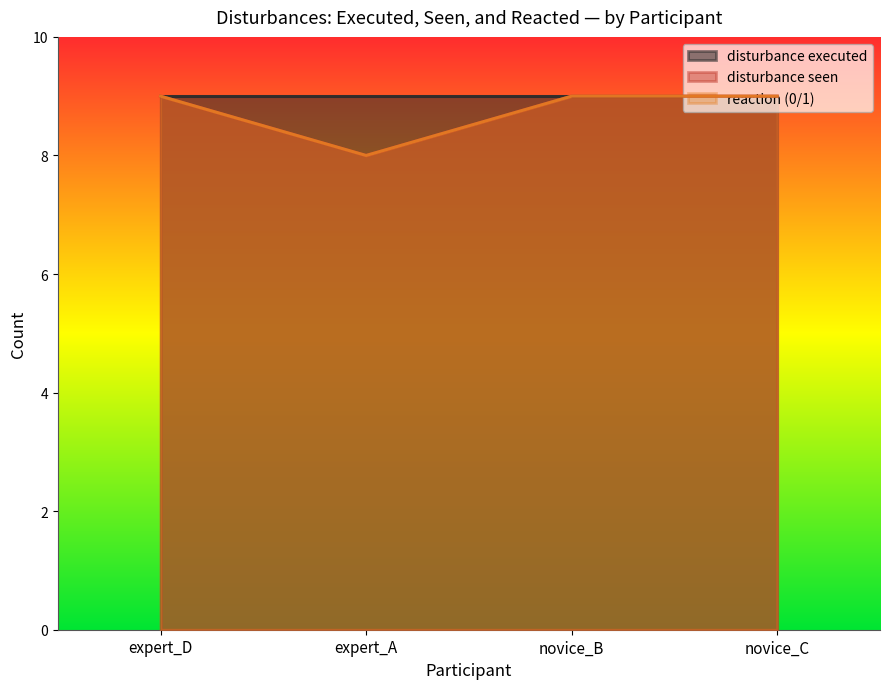

Between expert_D and novice_C, which series saw the biggest shift?

disturbance seen